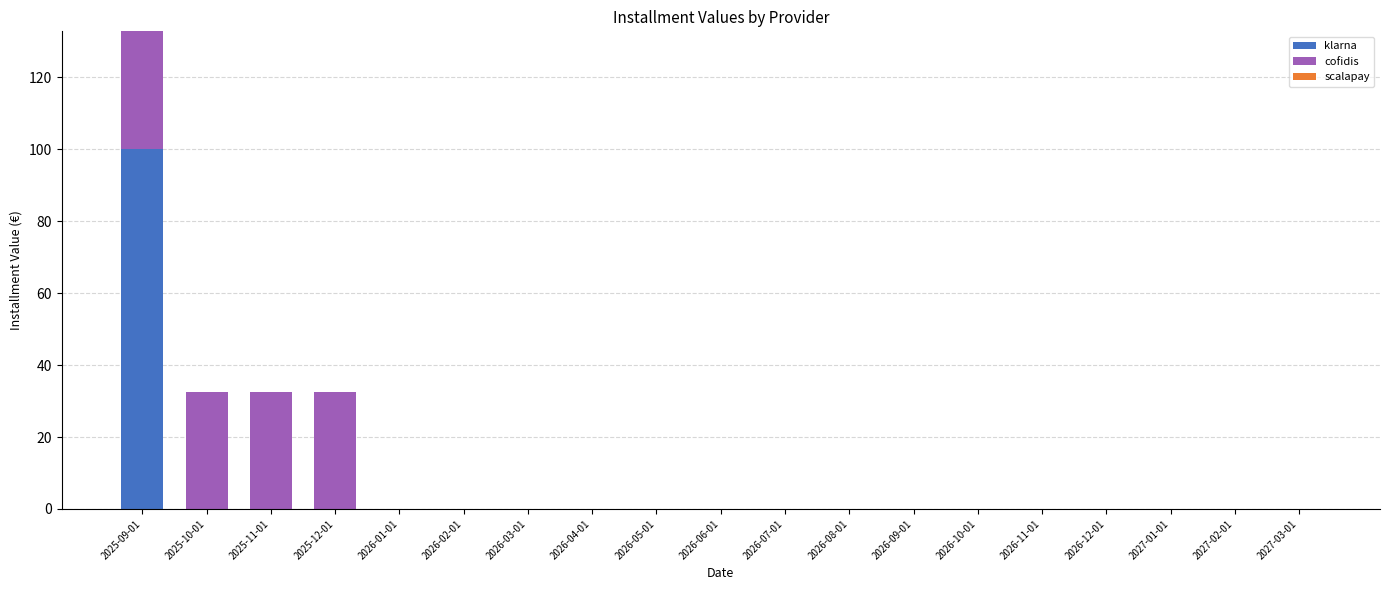

At which category is the sum across all series the highest?

2025-09-01